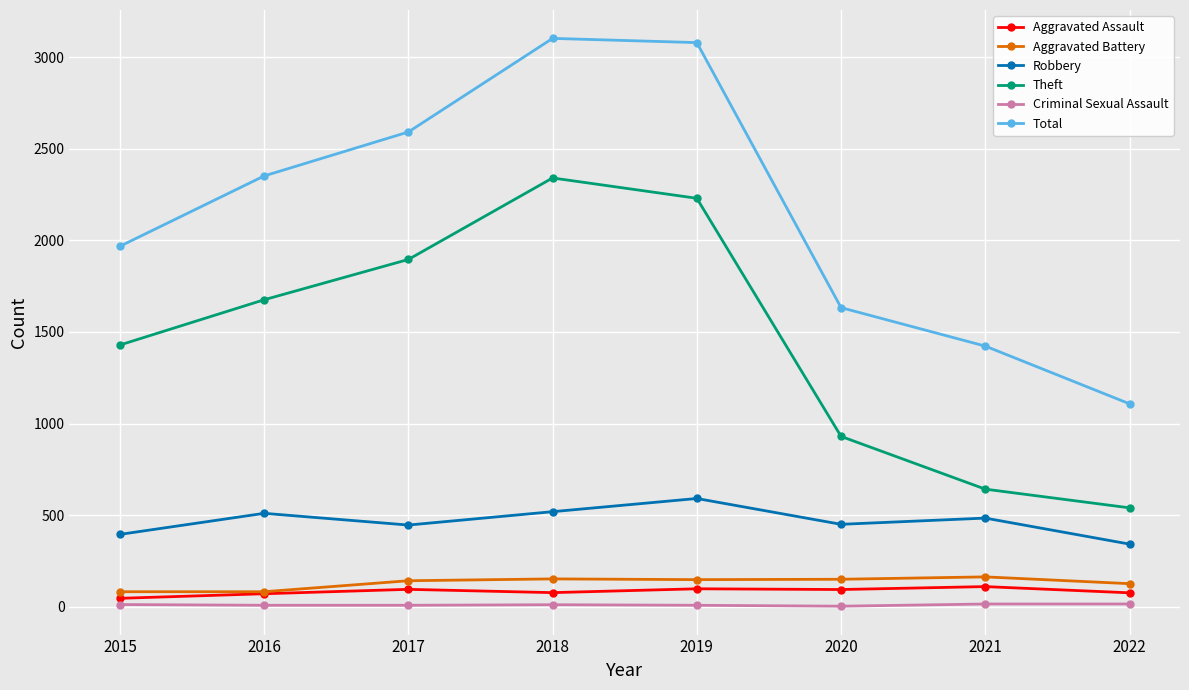

What is the total value across all series at 2022?

2207